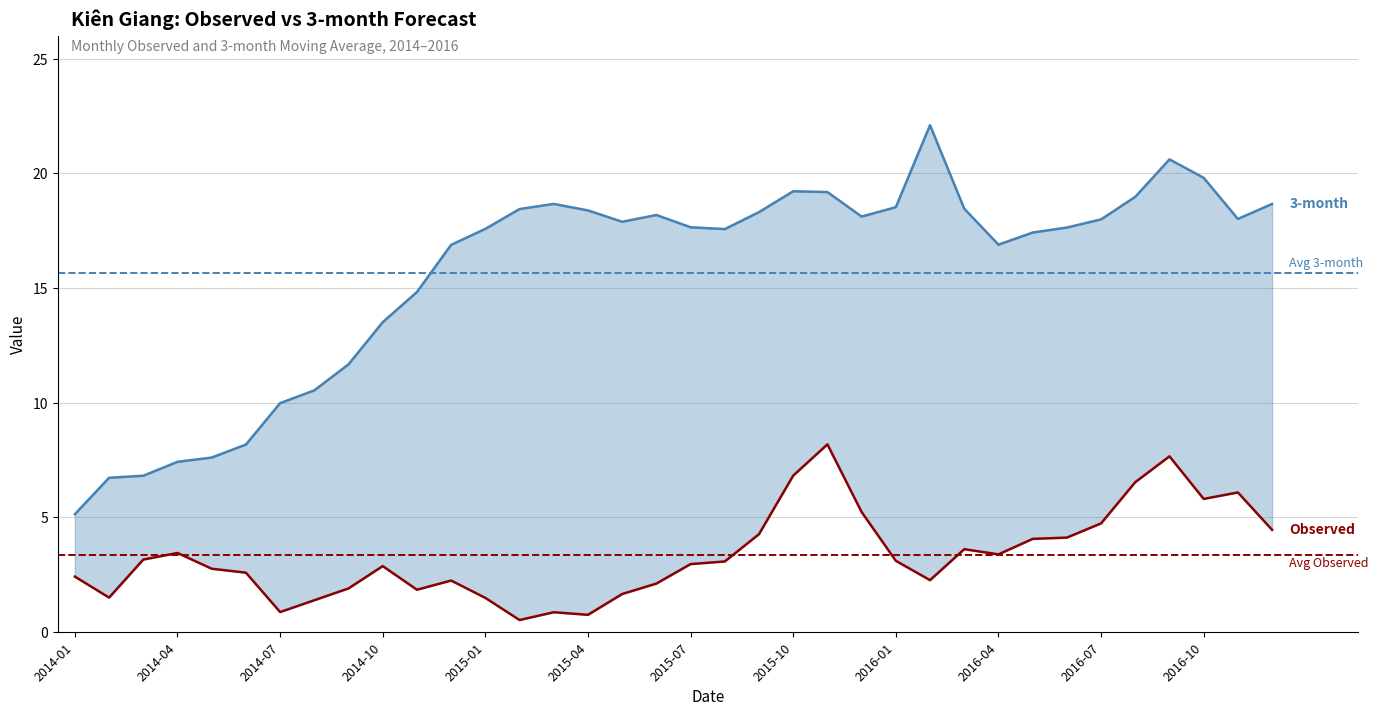

What is the difference between the maximum and second lowest values in the 3-month series?

15.4